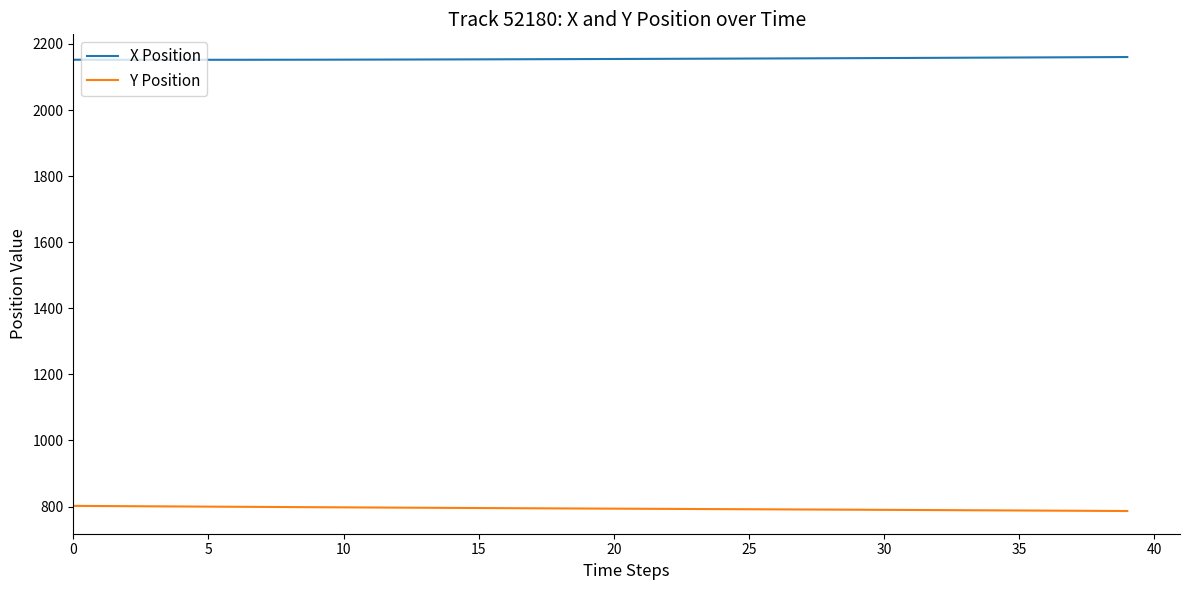

Rank the series by their maximum value, from lowest to highest.

Y Position, X Position